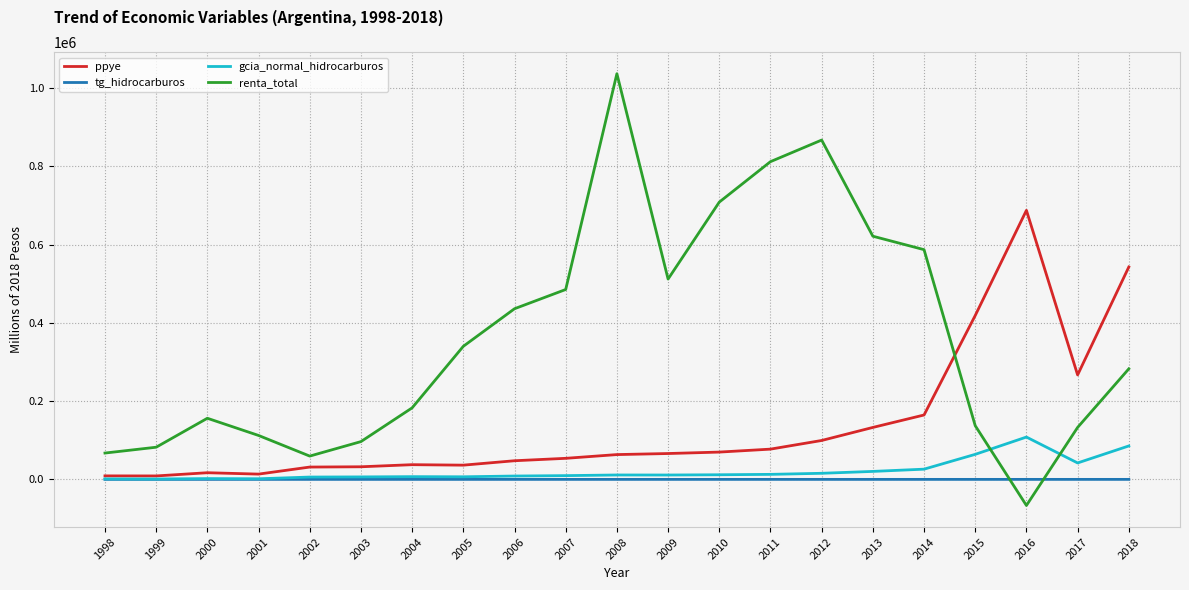

Is this an area chart (filled region under the line)?

No